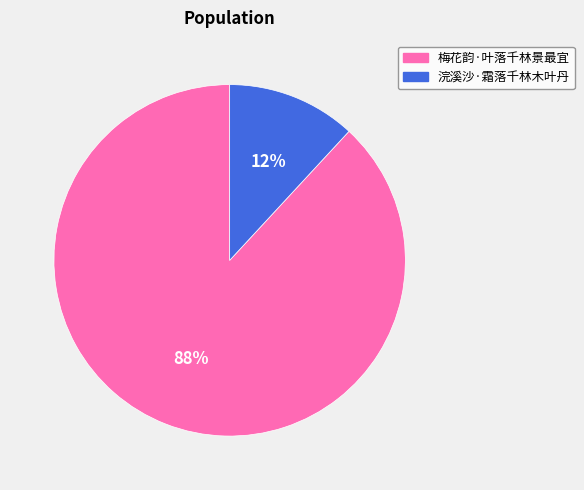

Approximately how many times larger is the value at 浣溪沙·霜落千林木叶丹 compared to 梅花韵·叶落千林景最宜?

0.1